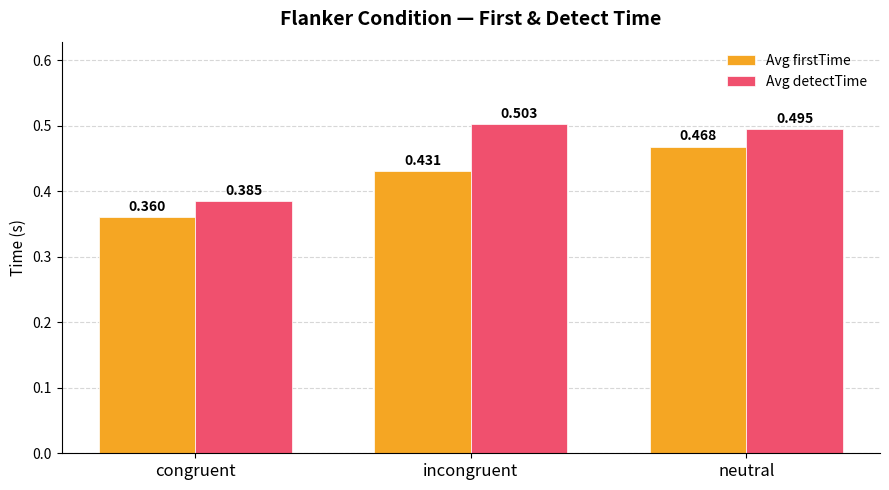

List the series in order of their peak value, lowest first.

Avg firstTime, Avg detectTime